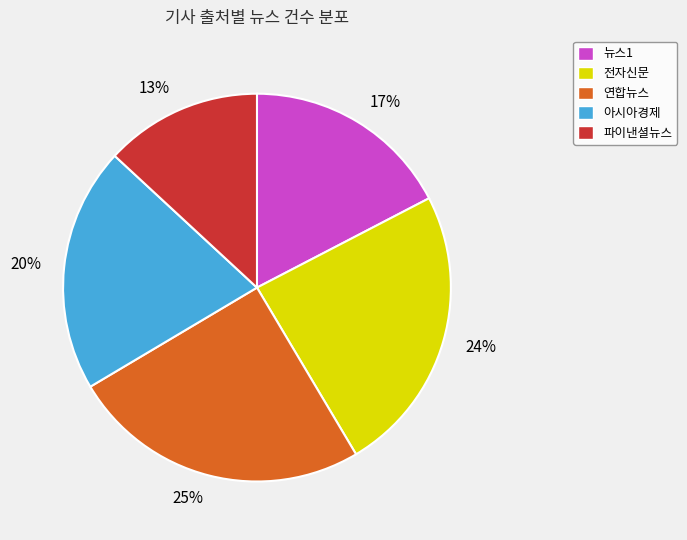

Rank the categories by value from highest to lowest.

25%, 24%, 20%, 17%, 13%